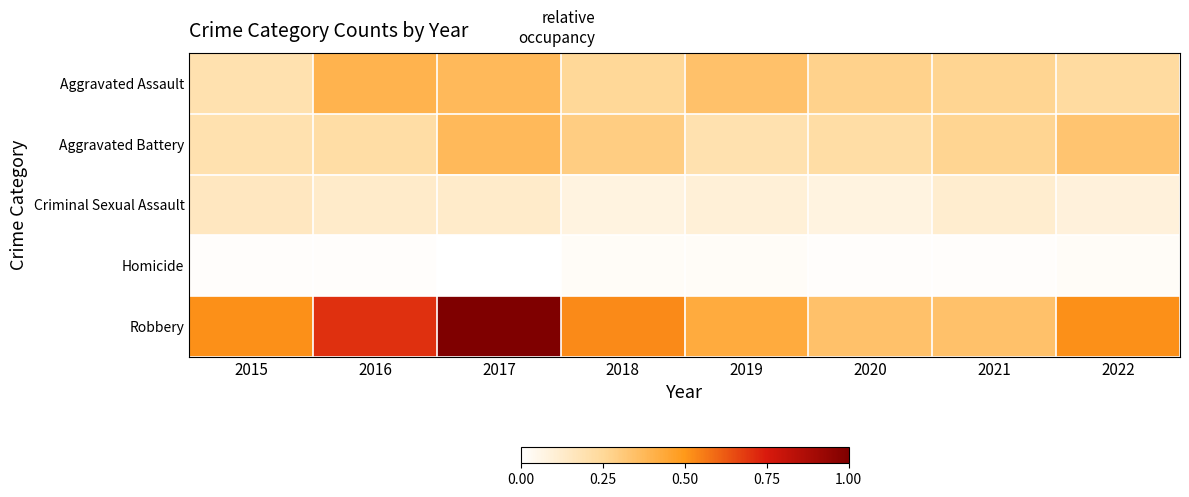

Reading left to right, extract all data points from this chart.

Aggravated Assault: 2015=0.2	2016=0.4	2017=0.4	2018=0.3	2019=0.3	2020=0.3	2021=0.3	2022=0.2
Aggravated Battery: 2015=0.2	2016=0.2	2017=0.4	2018=0.3	2019=0.2	2020=0.2	2021=0.3	2022=0.3
Criminal Sexual Assault: 2015=0.2	2016=0.1	2017=0.1	2018=0.1	2019=0.1	2020=0.1	2021=0.1	2022=0.1
Homicide: 2015=0.0	2016=0.0	2017=0.0	2018=0.0	2019=0.0	2020=0.0	2021=0.0	2022=0.0
Robbery: 2015=0.5	2016=0.7	2017=1.0	2018=0.5	2019=0.4	2020=0.3	2021=0.3	2022=0.5